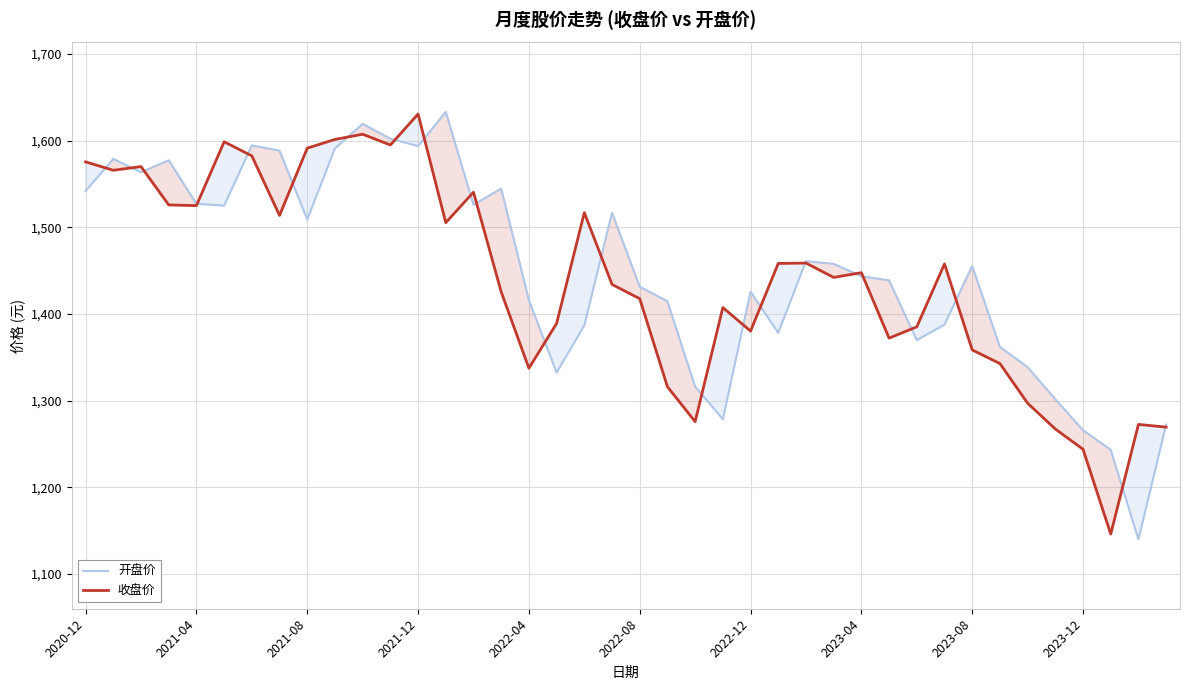

What is the minimum value for 开盘价?

1140.0